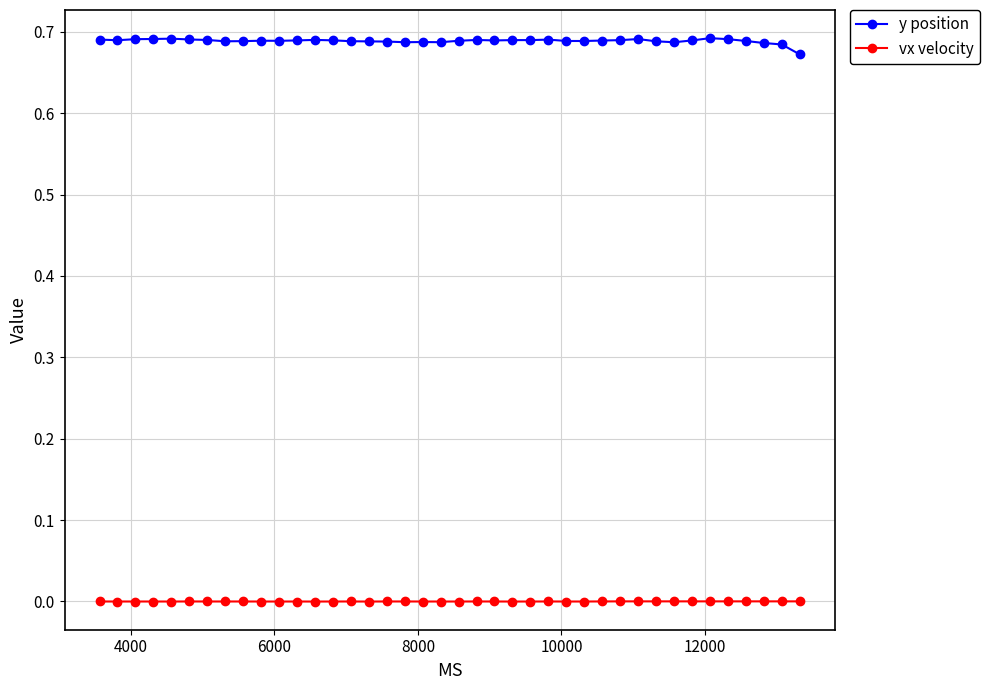

True or false: vx velocity has more than 0 points higher than both neighbors.

True